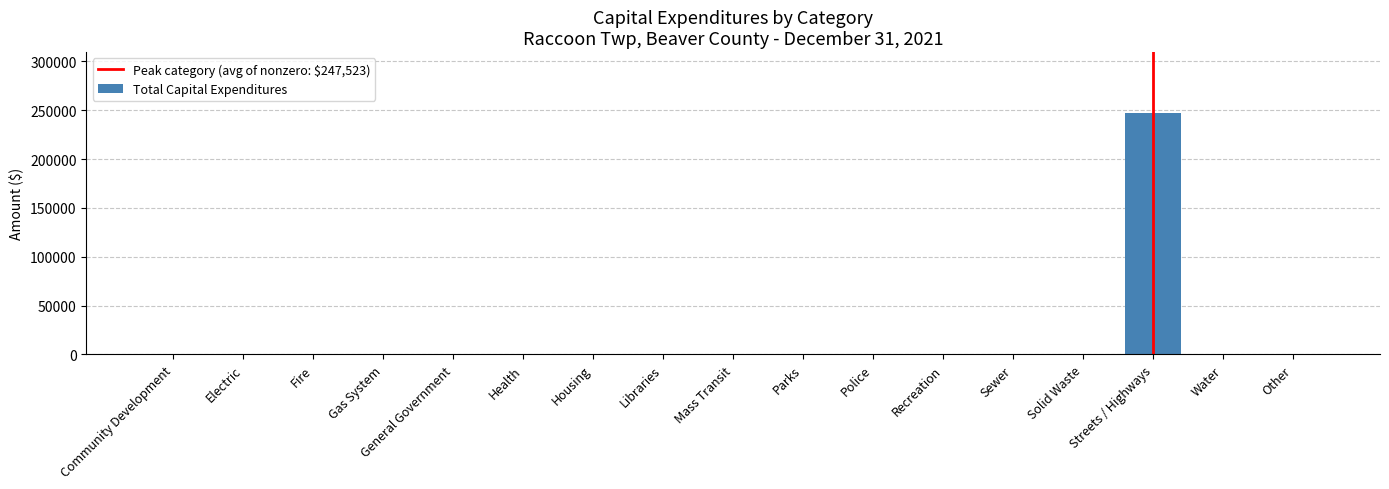

Is it true that the value at Community Development is 0?

True